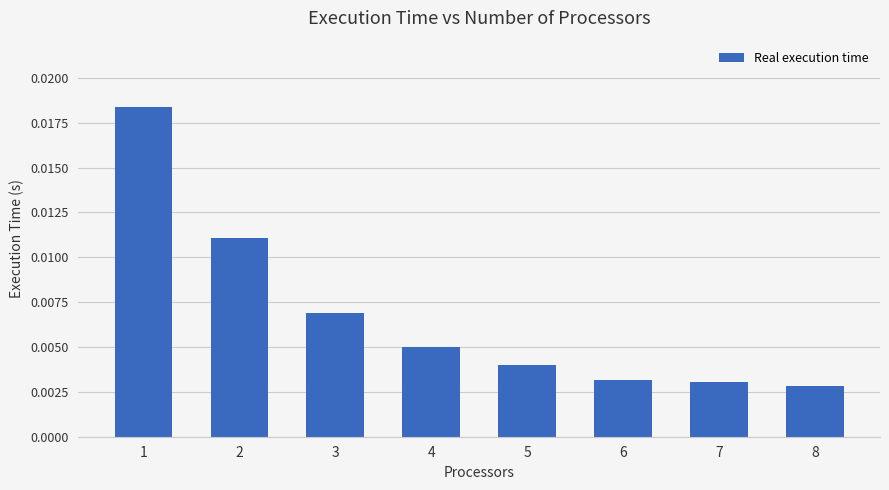

Count the values in the range 0 to 1.

8